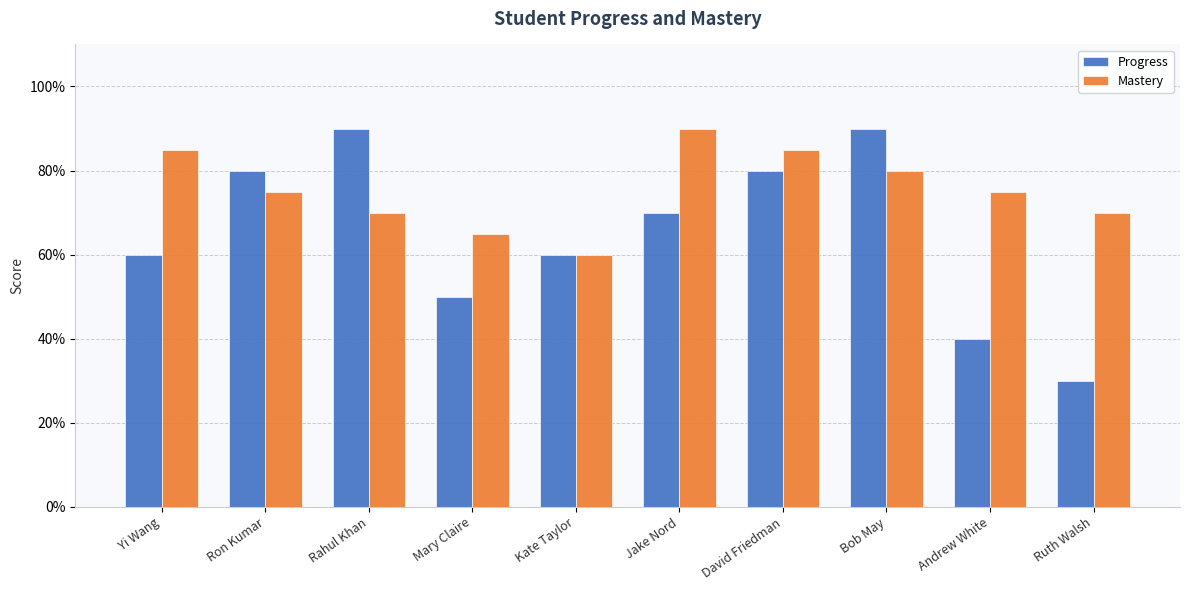

What are all the series names shown in the legend?

Progress, Mastery